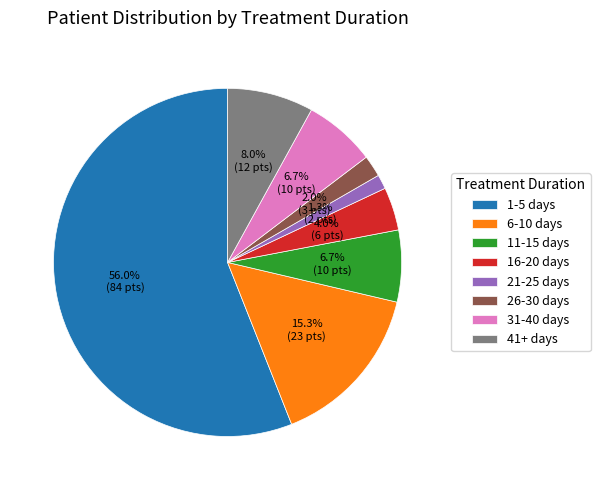

What is the ratio of the value at 1-5 days to the value at 6-10 days?

3.7